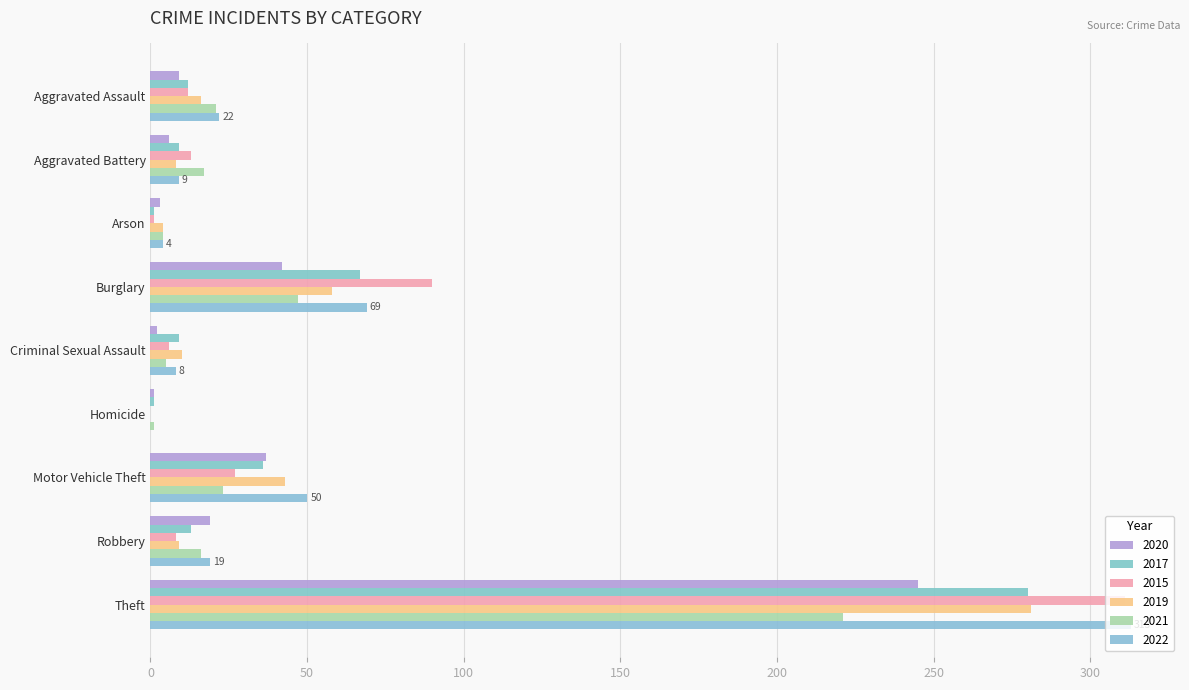

Reading left to right, extract all data points from this chart.

2020: Aggravated Assault=9	Aggravated Battery=6	Arson=3	Burglary=42	Criminal Sexual Assault=2	Homicide=1	Motor Vehicle Theft=37	Robbery=19	Theft=245
2017: Aggravated Assault=12	Aggravated Battery=9	Arson=1	Burglary=67	Criminal Sexual Assault=9	Homicide=1	Motor Vehicle Theft=36	Robbery=13	Theft=280
2015: Aggravated Assault=12	Aggravated Battery=13	Arson=1	Burglary=90	Criminal Sexual Assault=6	Homicide=0	Motor Vehicle Theft=27	Robbery=8	Theft=311
2019: Aggravated Assault=16	Aggravated Battery=8	Arson=4	Burglary=58	Criminal Sexual Assault=10	Homicide=0	Motor Vehicle Theft=43	Robbery=9	Theft=281
2021: Aggravated Assault=21	Aggravated Battery=17	Arson=4	Burglary=47	Criminal Sexual Assault=5	Homicide=1	Motor Vehicle Theft=23	Robbery=16	Theft=221
2022: Aggravated Assault=22	Aggravated Battery=9	Arson=4	Burglary=69	Criminal Sexual Assault=8	Homicide=0	Motor Vehicle Theft=50	Robbery=19	Theft=313